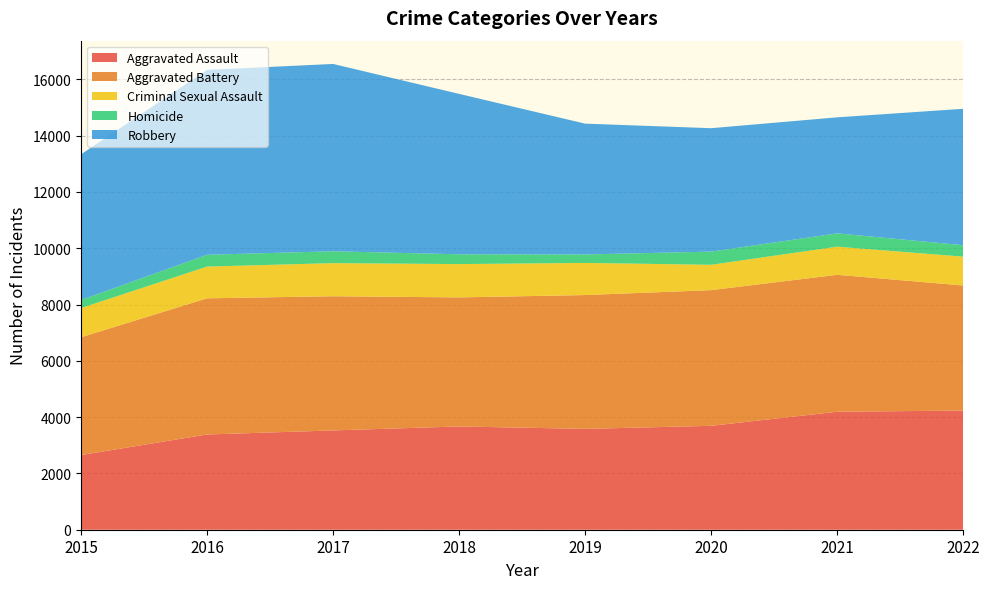

Reading left to right, extract all data points from this chart.

Aggravated Assault: 2652	3383	3527	3668	3582	3691	4191	4232
Aggravated Battery: 4185	4837	4767	4585	4754	4820	4865	4444
Criminal Sexual Assault: 1038	1127	1176	1183	1141	900	998	1024
Homicide: 285	420	421	348	301	468	474	406
Robbery: 5174	6567	6654	5698	4647	4384	4121	4846